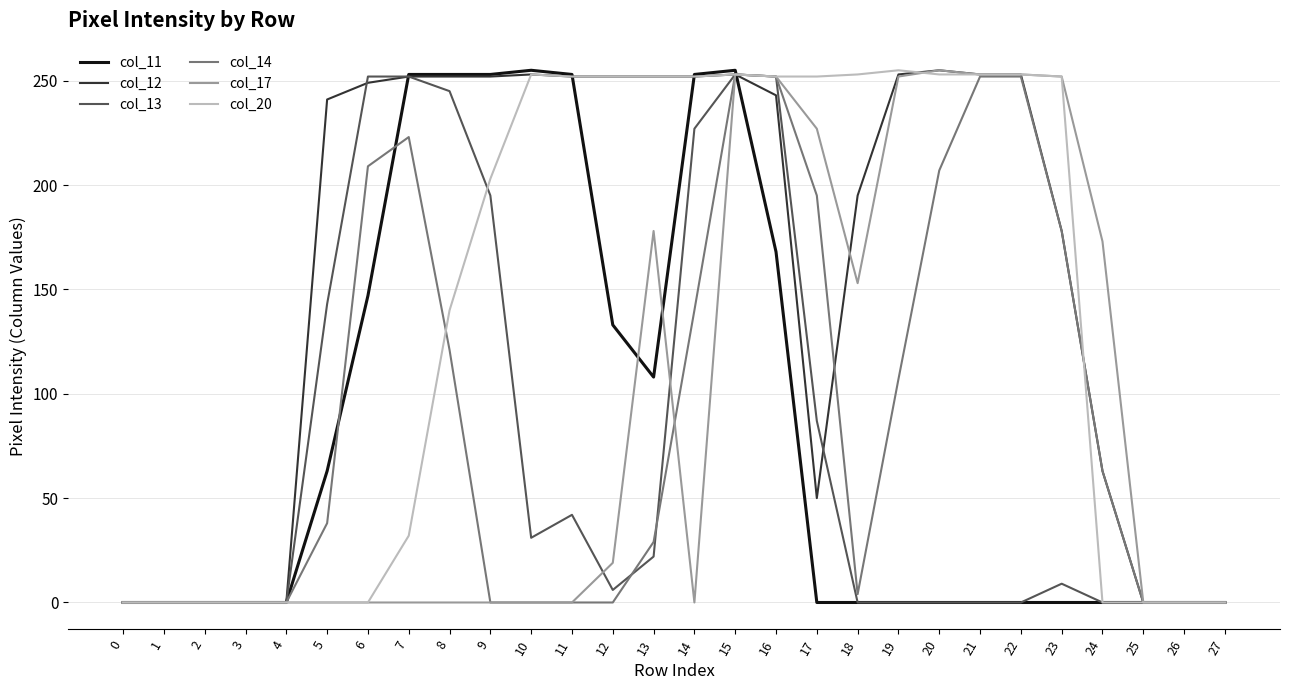

What is the greatest value displayed?

255